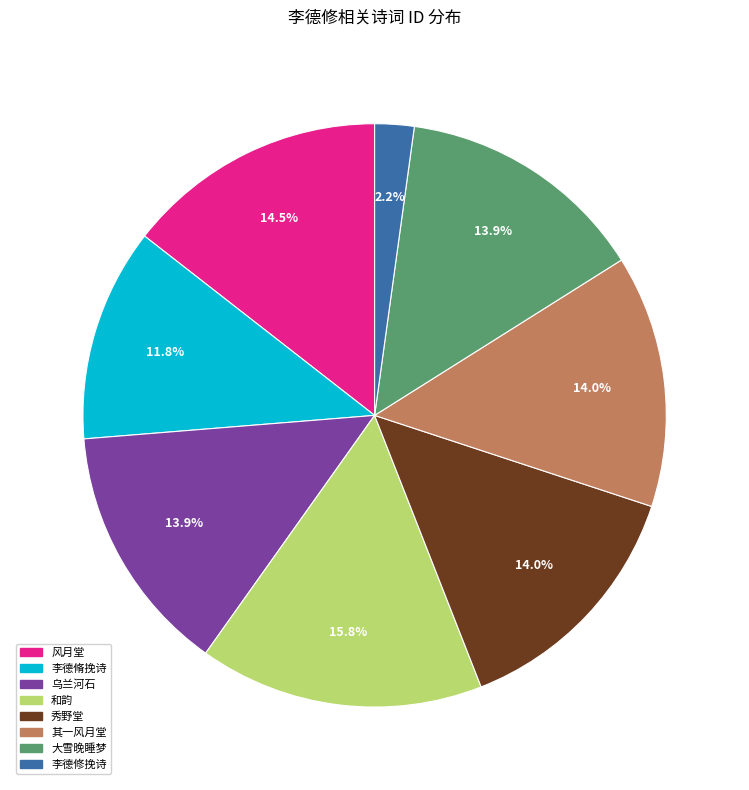

Does any single category account for the majority?

No